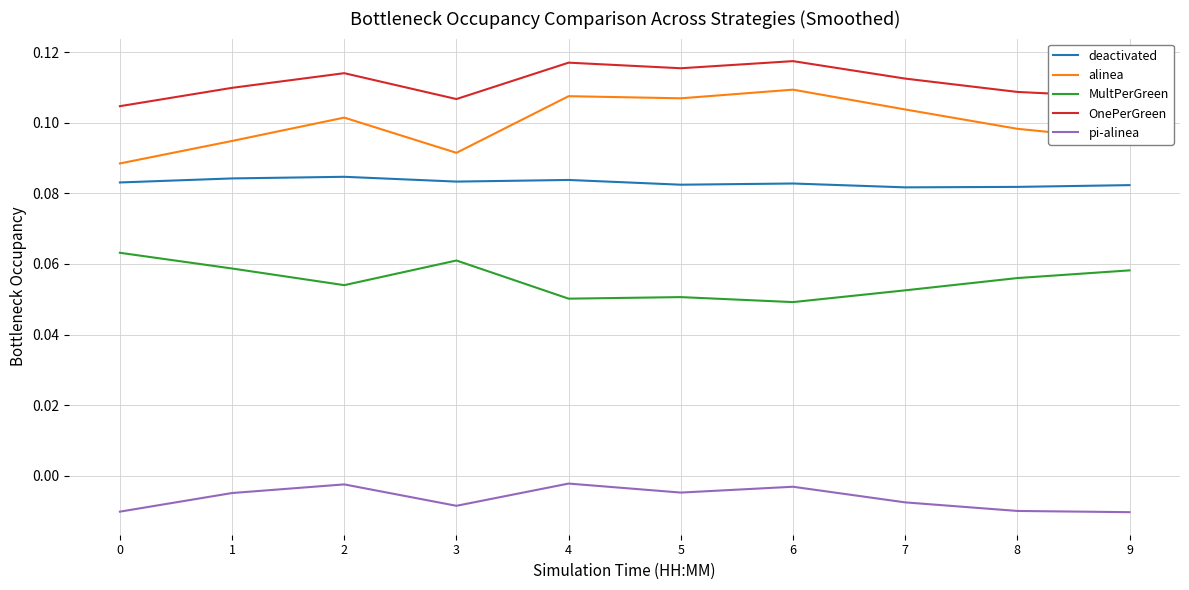

Which series changed the most between 6 and 8?

alinea